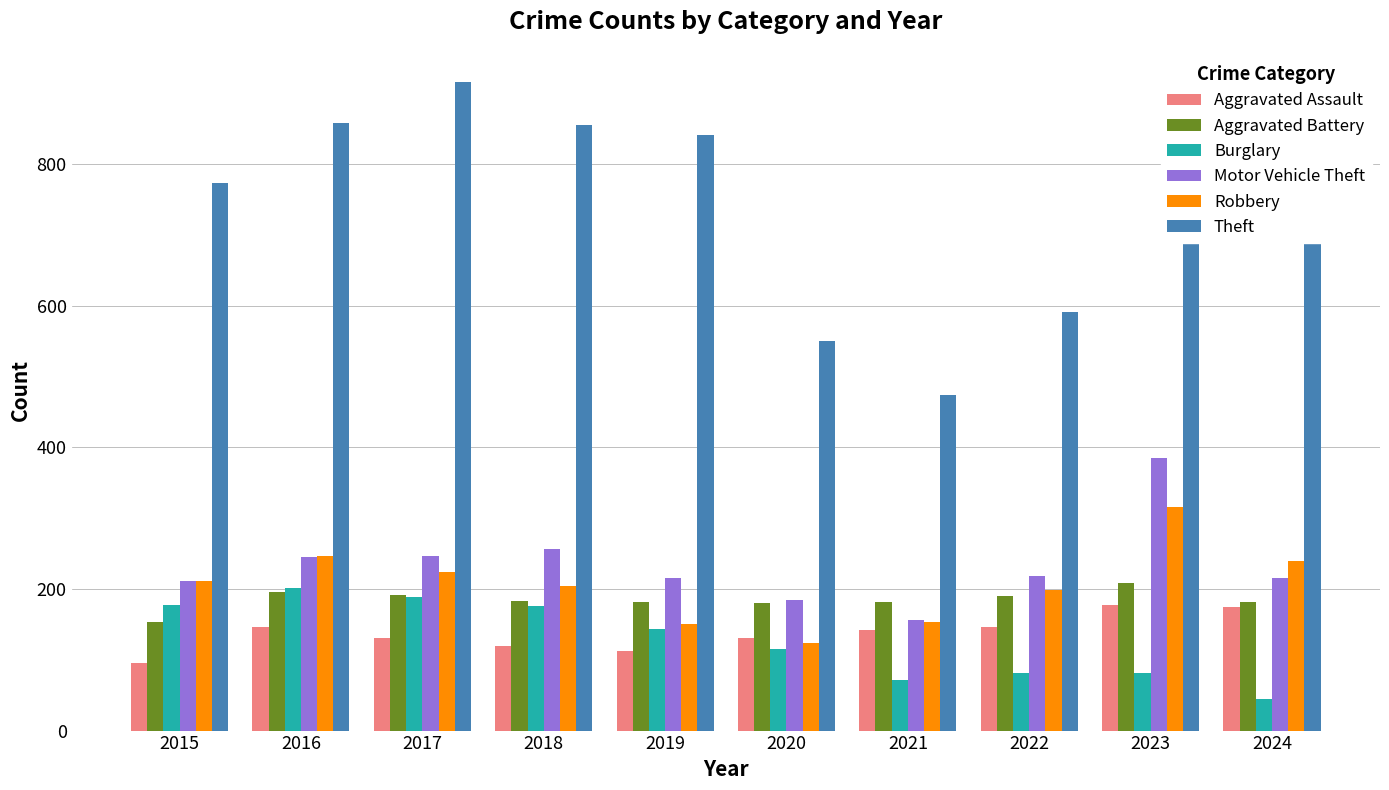

How many distinct data groups are displayed?

6